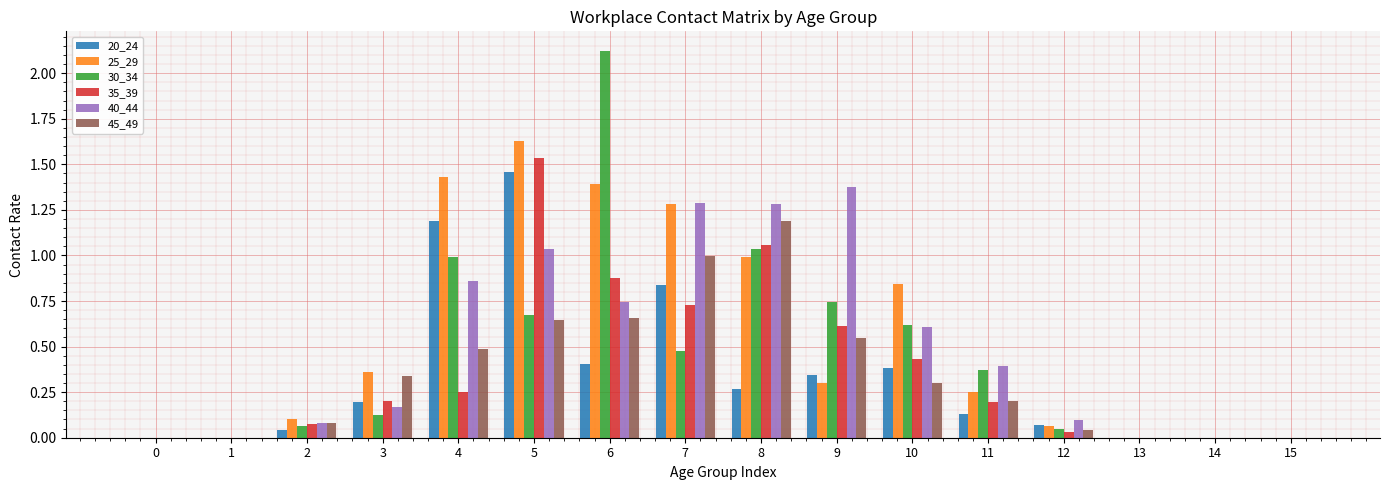

Which category has the highest value across all series?

6